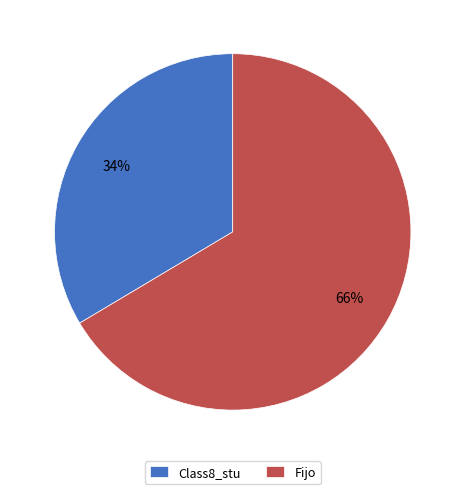

Which slice is the largest?

Fijo